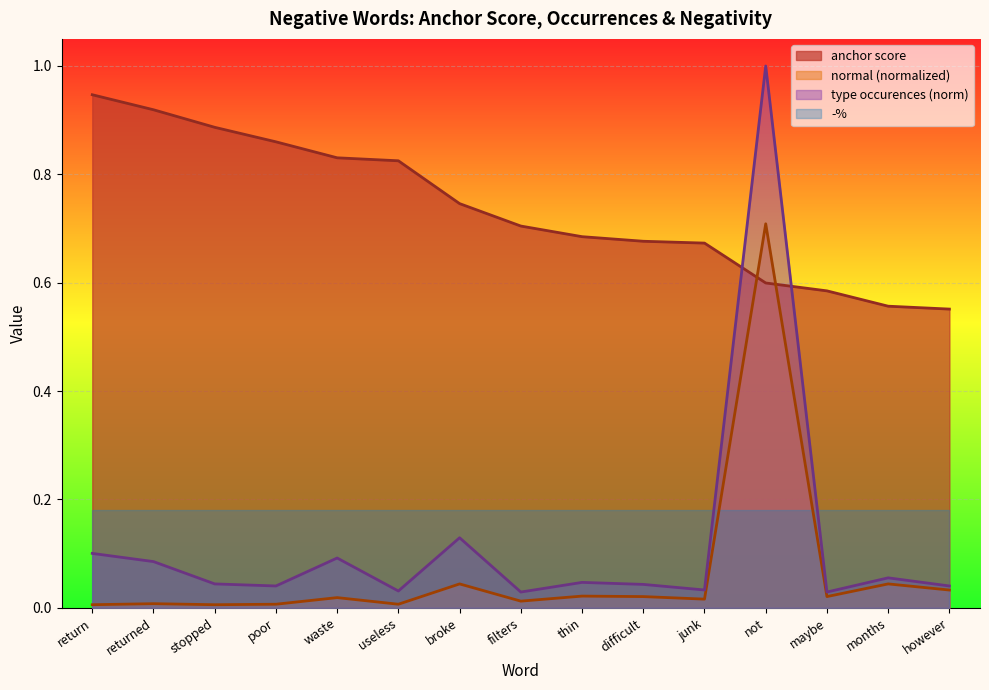

Between broke and thin, which series saw the biggest shift?

type occurences (norm)